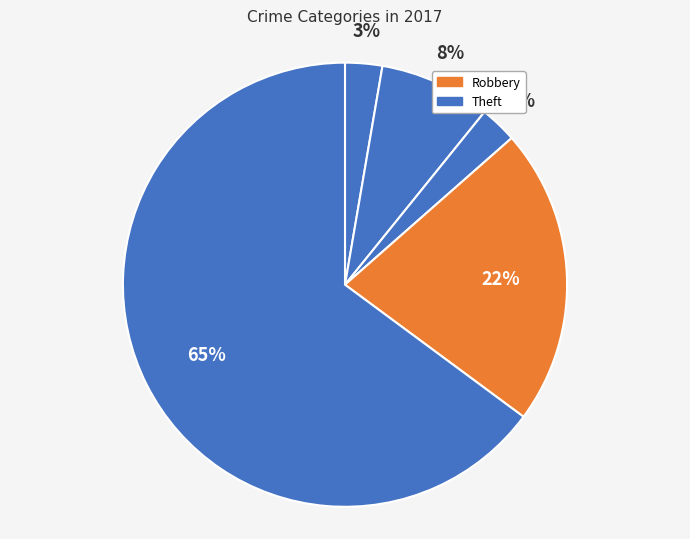

How many segments does this pie chart have?

5